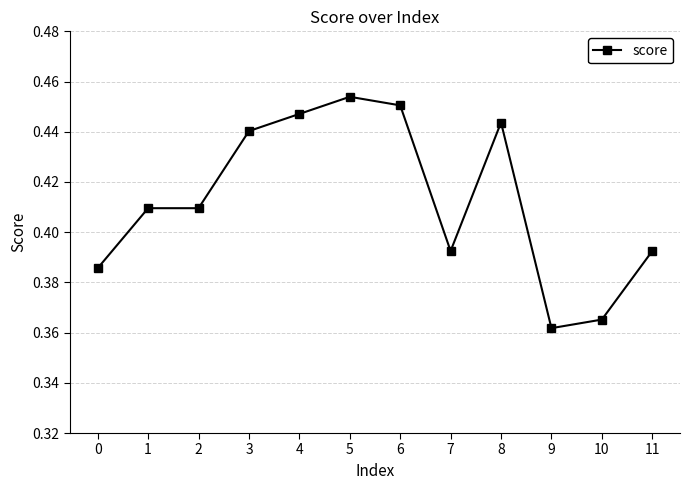

What is the sum of all values?

5.0